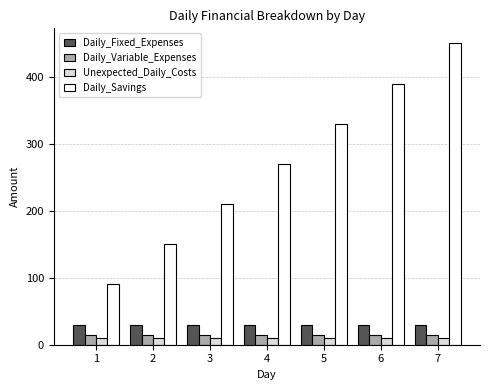

Is the value of Daily_Fixed_Expenses at 5 greater than the value of Unexpected_Daily_Costs at 5?

Yes